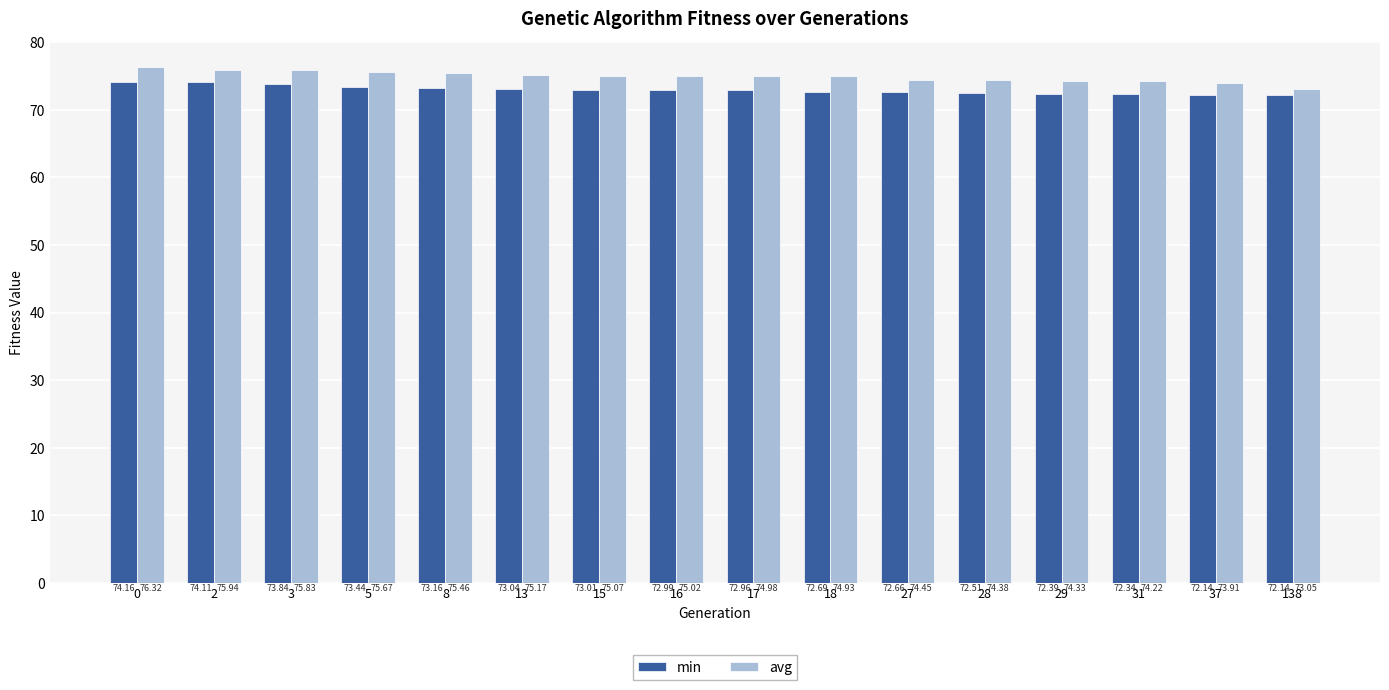

Where is avg nearest to the value 74?

37